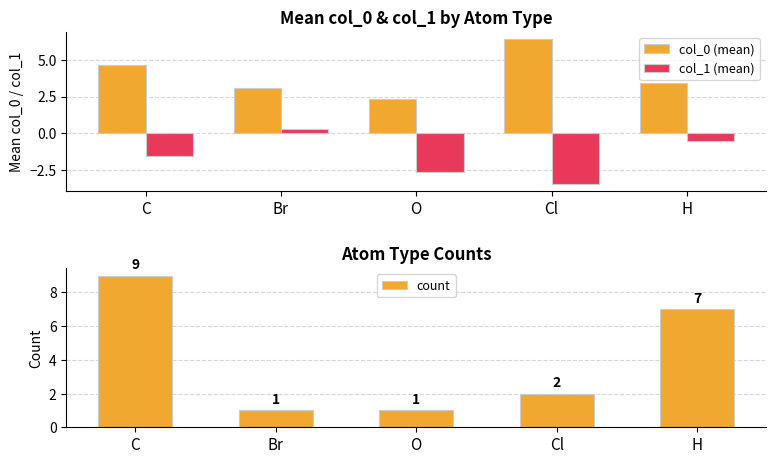

True or false: col_1 (mean) has a value of -1.3 at Cl.

False